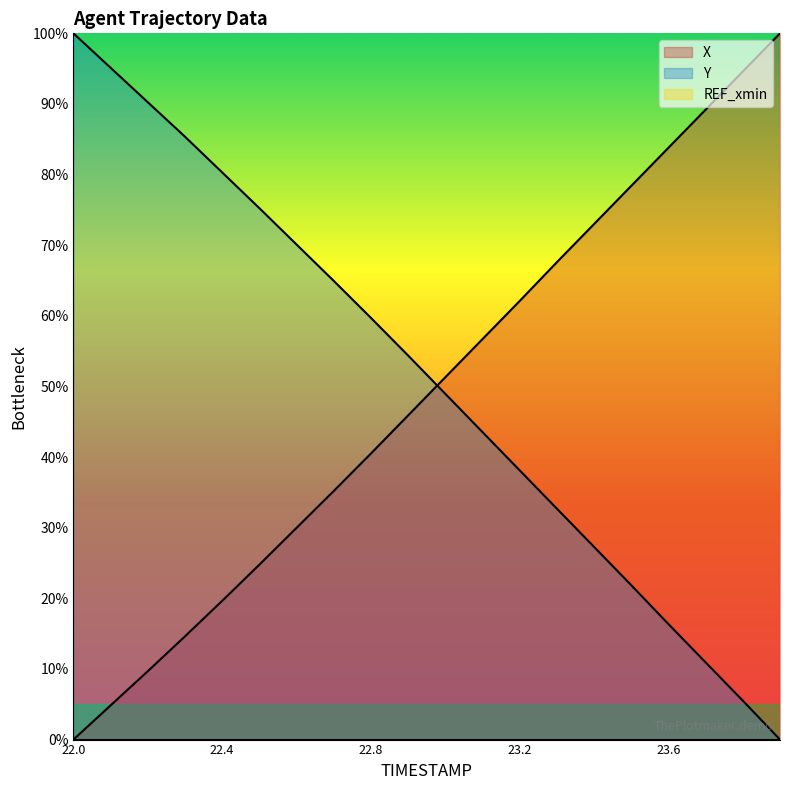

Between 22.0 and 23.5, which series saw the biggest shift?

X